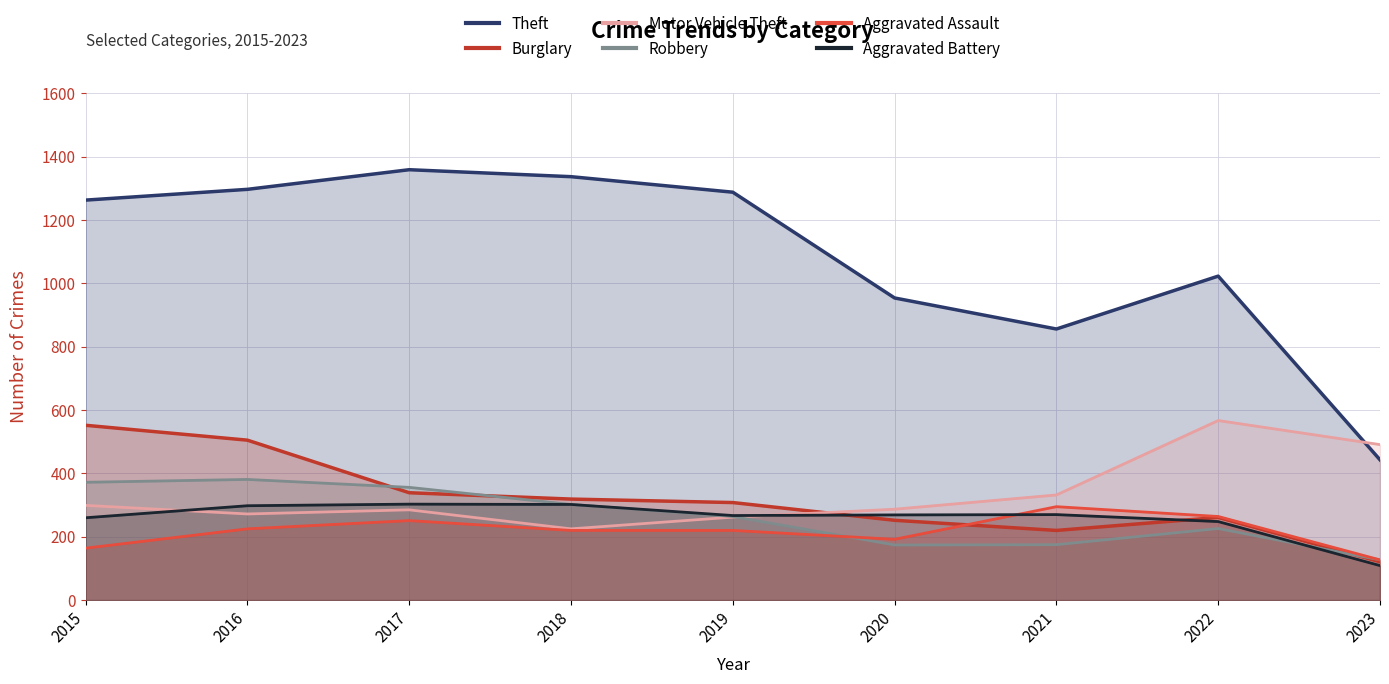

True or false: Robbery has more than 1 interior local peaks.

True